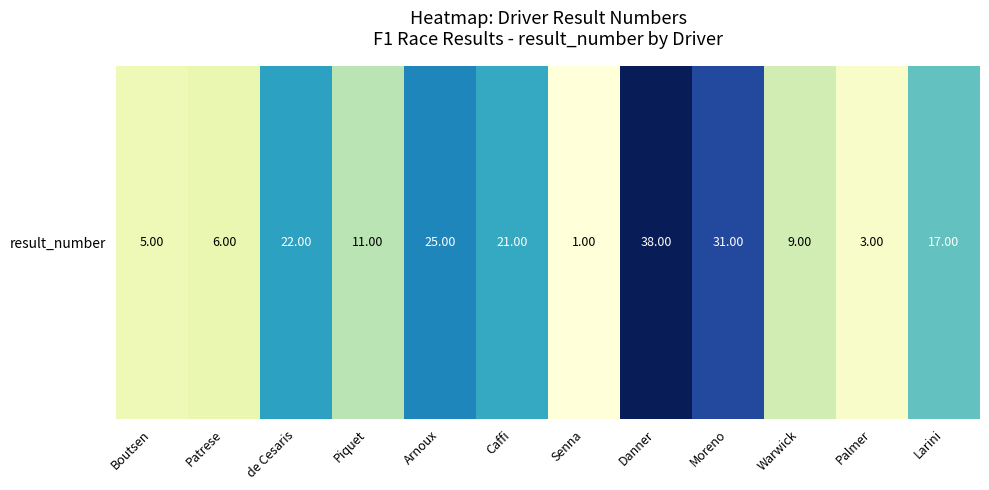

What is the change in value from Senna to Moreno?

+30